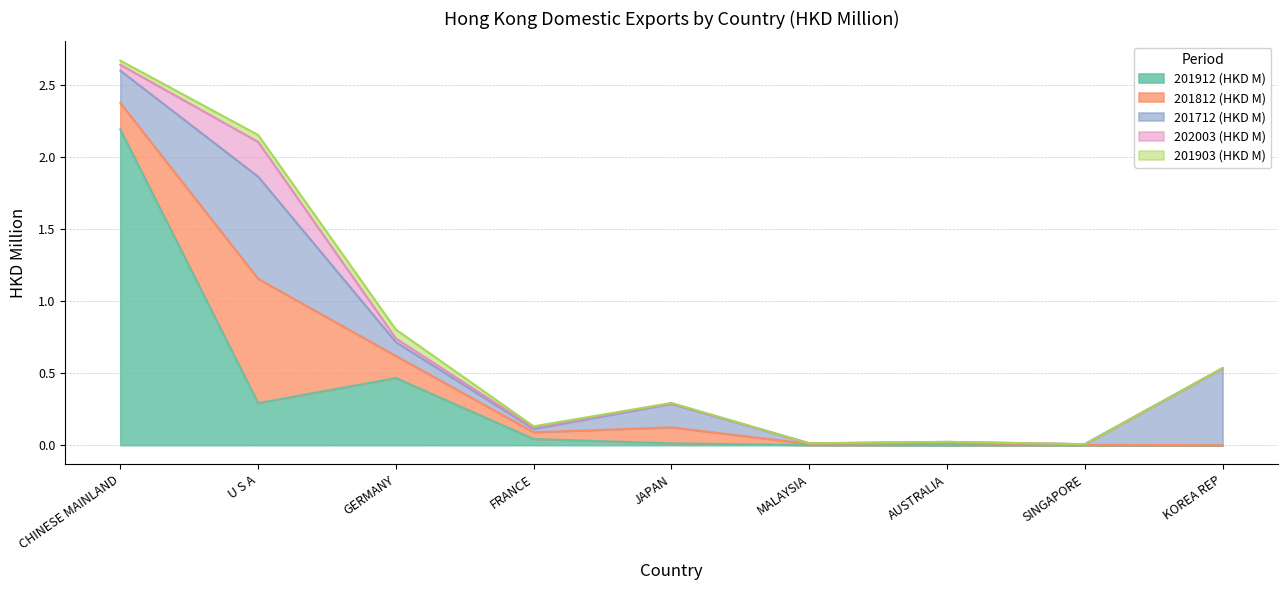

Count the number of categories in the chart.

9